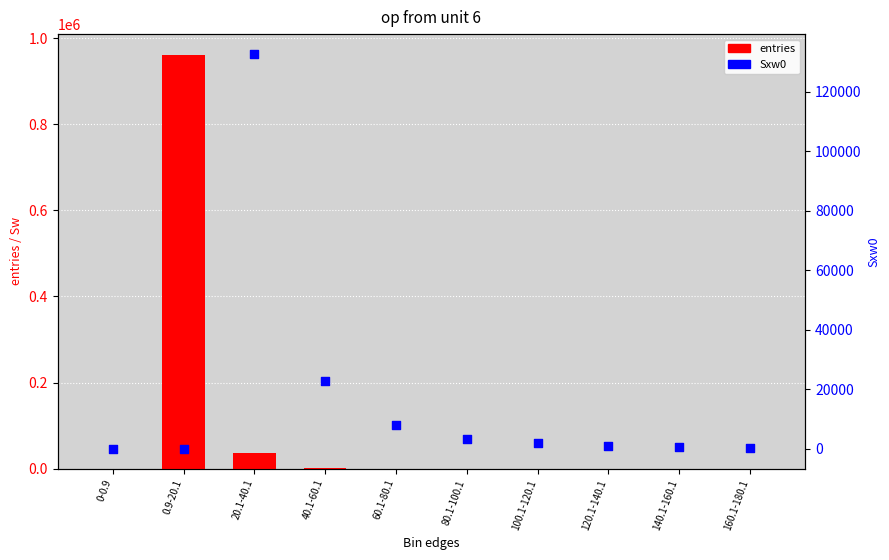

Is the value of Sxw0 at 0-0.9 greater than the value of entries at 160.1-180.1?

No